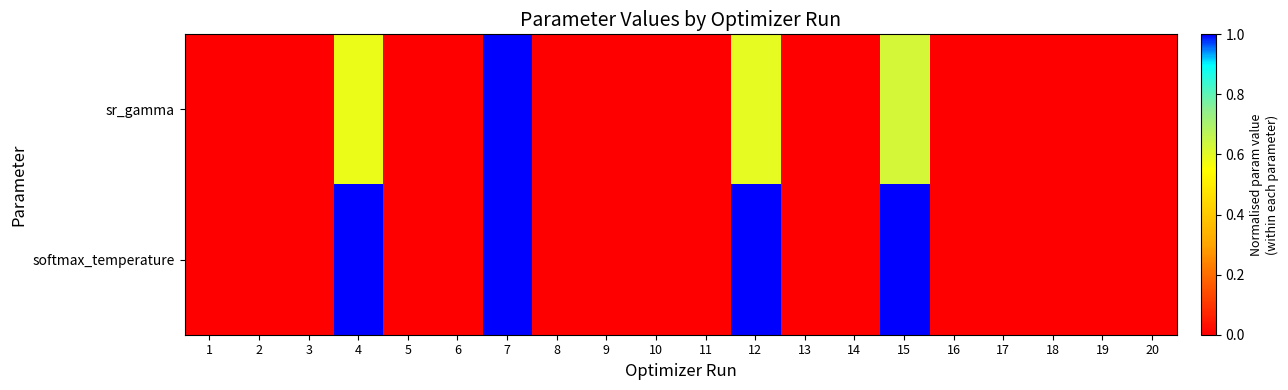

Reading right to left, transcribe all the data shown in this chart.

sr_gamma: 20=0.0	19=0.0	18=0.0	17=0.0	16=0.0	15=0.6	14=0.0	13=0.0	12=0.6	11=0.0	10=0.0	9=0.0	8=0.0	7=1.0	6=0.0	5=0.0	4=0.6	3=0.0	2=0.0	1=0.0
softmax_temperature: 20=0.0	19=0.0	18=0.0	17=0.0	16=0.0	15=1.0	14=0.0	13=0.0	12=1.0	11=0.0	10=0.0	9=0.0	8=0.0	7=1.0	6=0.0	5=0.0	4=1.0	3=0.0	2=0.0	1=0.0